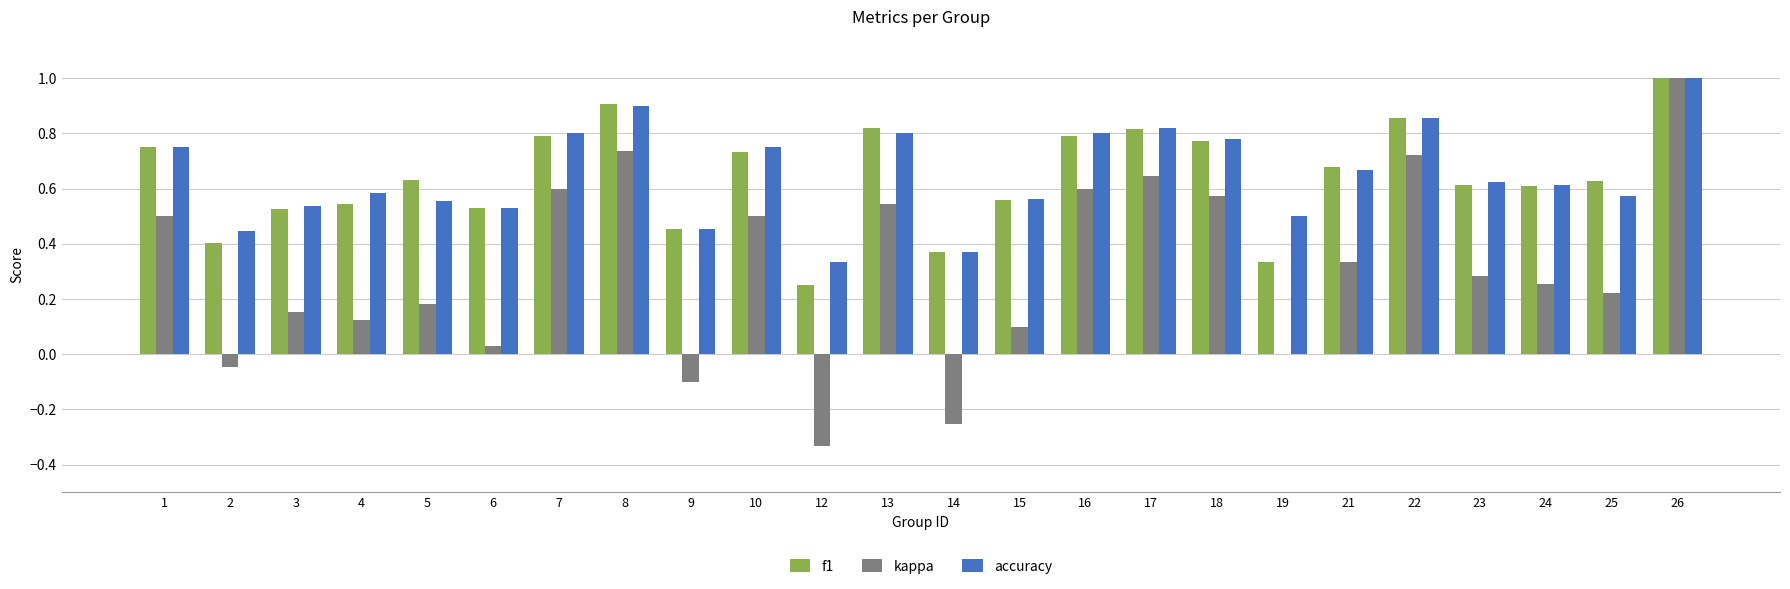

Which series has the largest range (max minus min)?

kappa